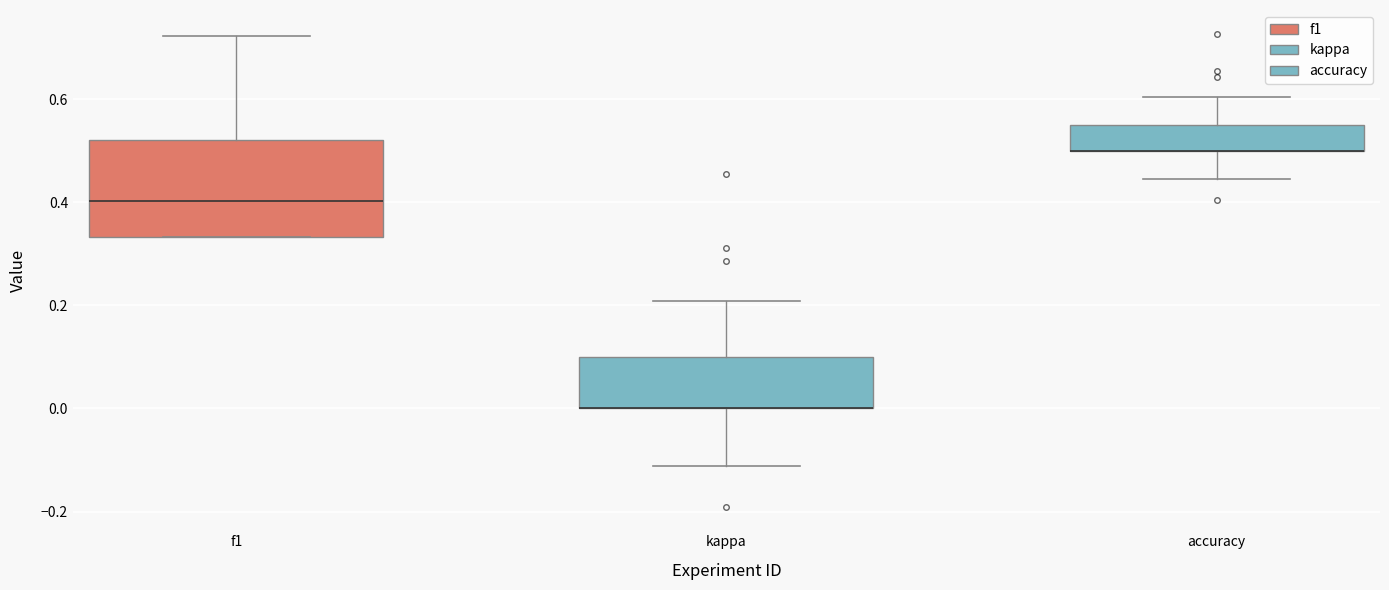

Reading left to right, transcribe this box plot: for each box, give where its median line is, the range the box spans, and where its two whiskers end, as read against the y-axis. The values are not printed on the chart, so give them approximately, as read against the axis.

f1: median 0.40, box 0.34 to 0.52, whiskers 0.34 to 0.72
kappa: median 0.00 (drawn on the box's lower edge), box 0.00 to 0.10, whiskers -0.12 to 0.20
accuracy: median 0.50 (drawn on the box's lower edge), box 0.50 to 0.56, whiskers 0.44 to 0.60